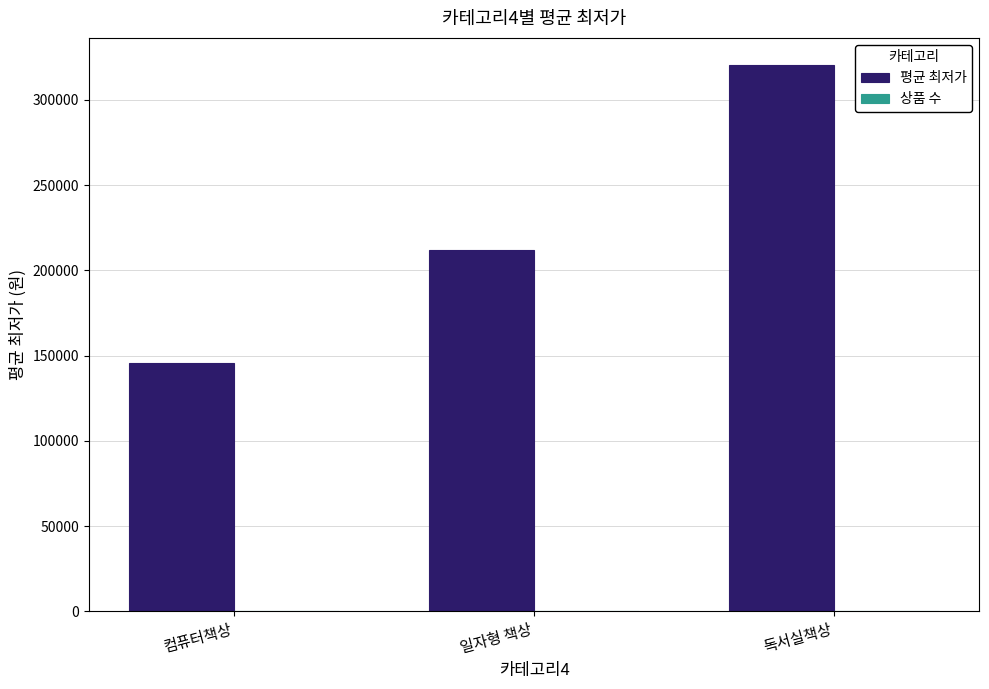

What is the sum of all 평균 최저가 values?

678566.0